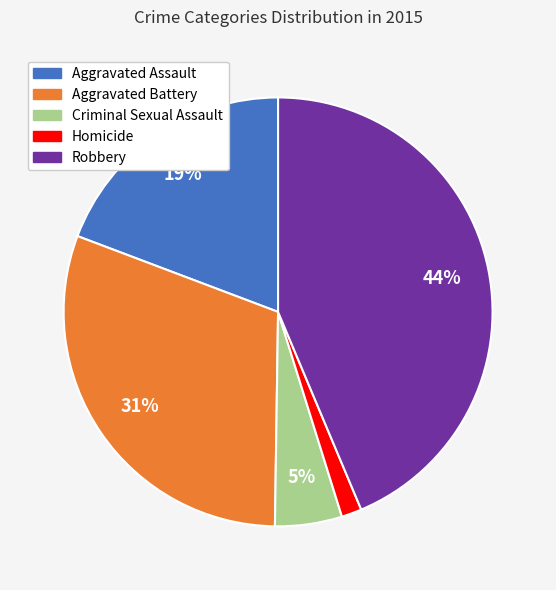

To the nearest percent, what is the difference between the largest and smallest slice percentages?

42%